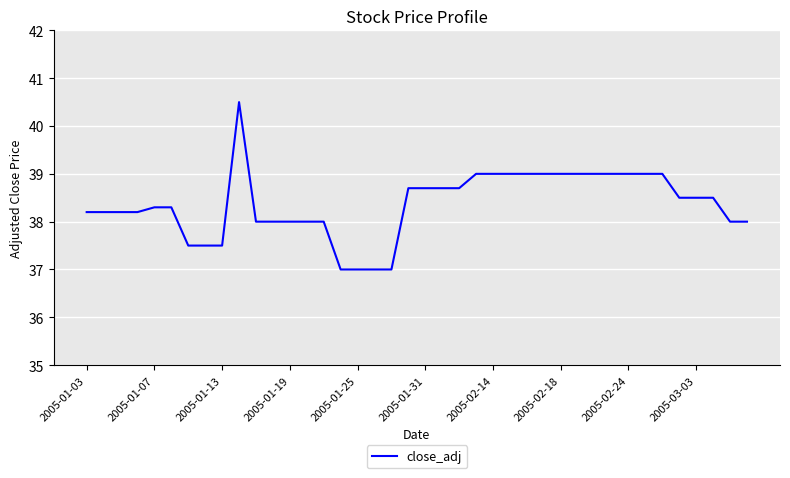

What is the difference between the maximum and minimum values?

3.5